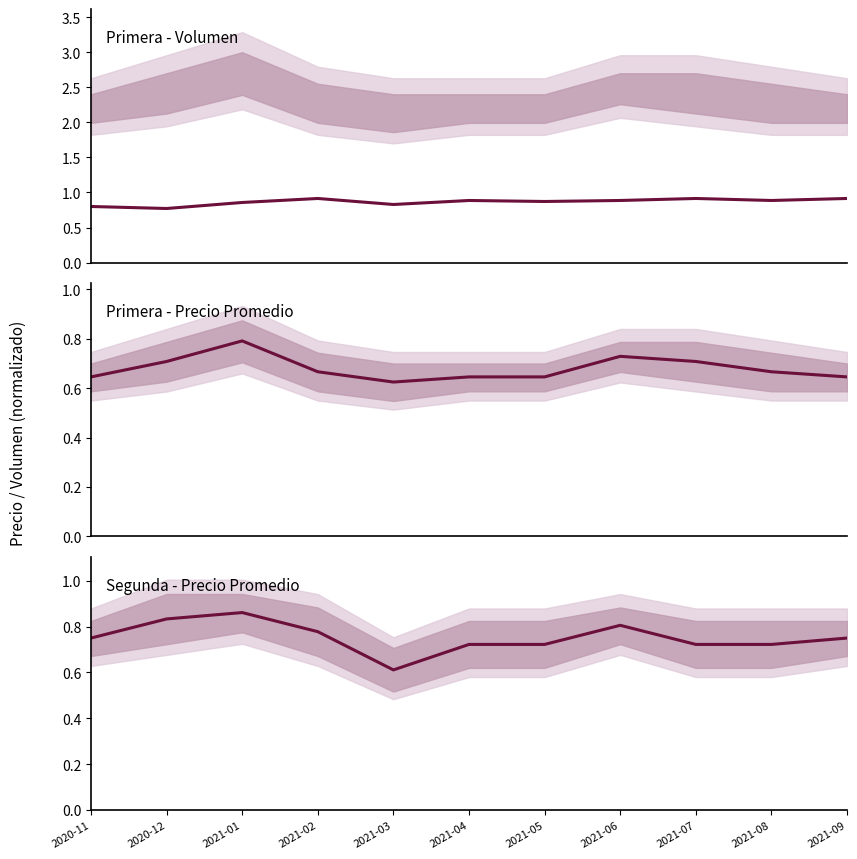

What position from the left is 2021-09?

11